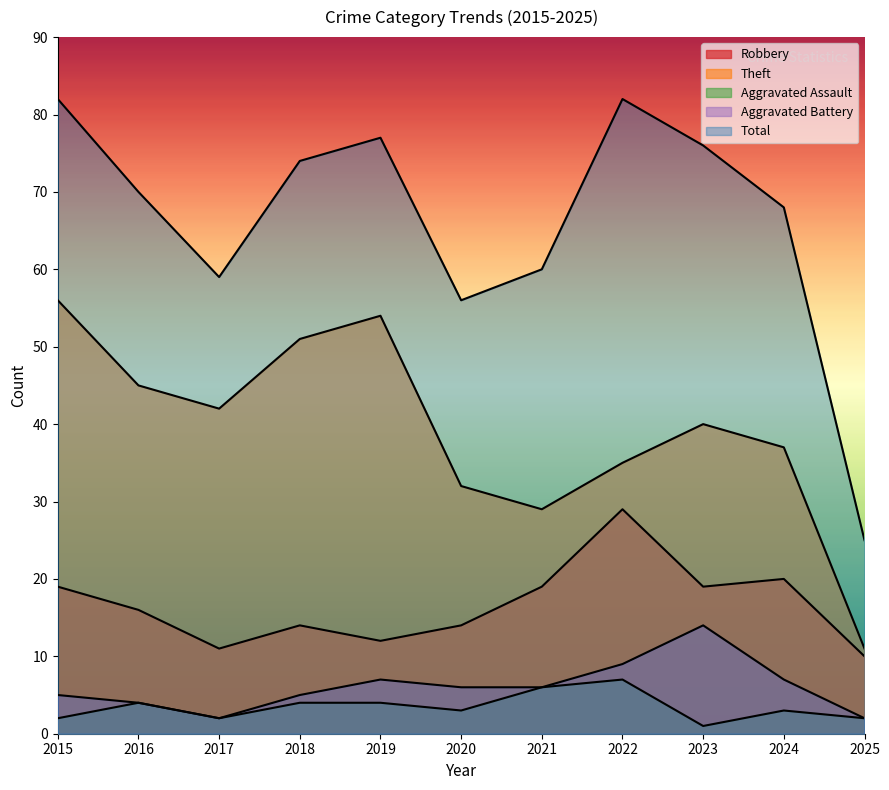

True or false: Total and Aggravated Assault intersect in this chart.

False